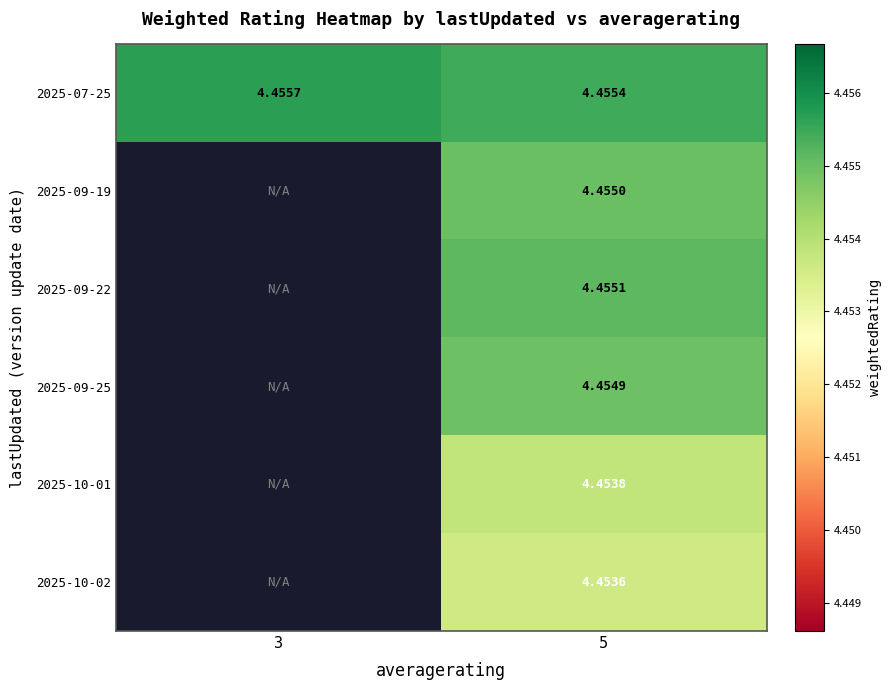

Is the value of 2025-07-25 at 3 greater than the value of 2025-09-25 at 5?

Yes